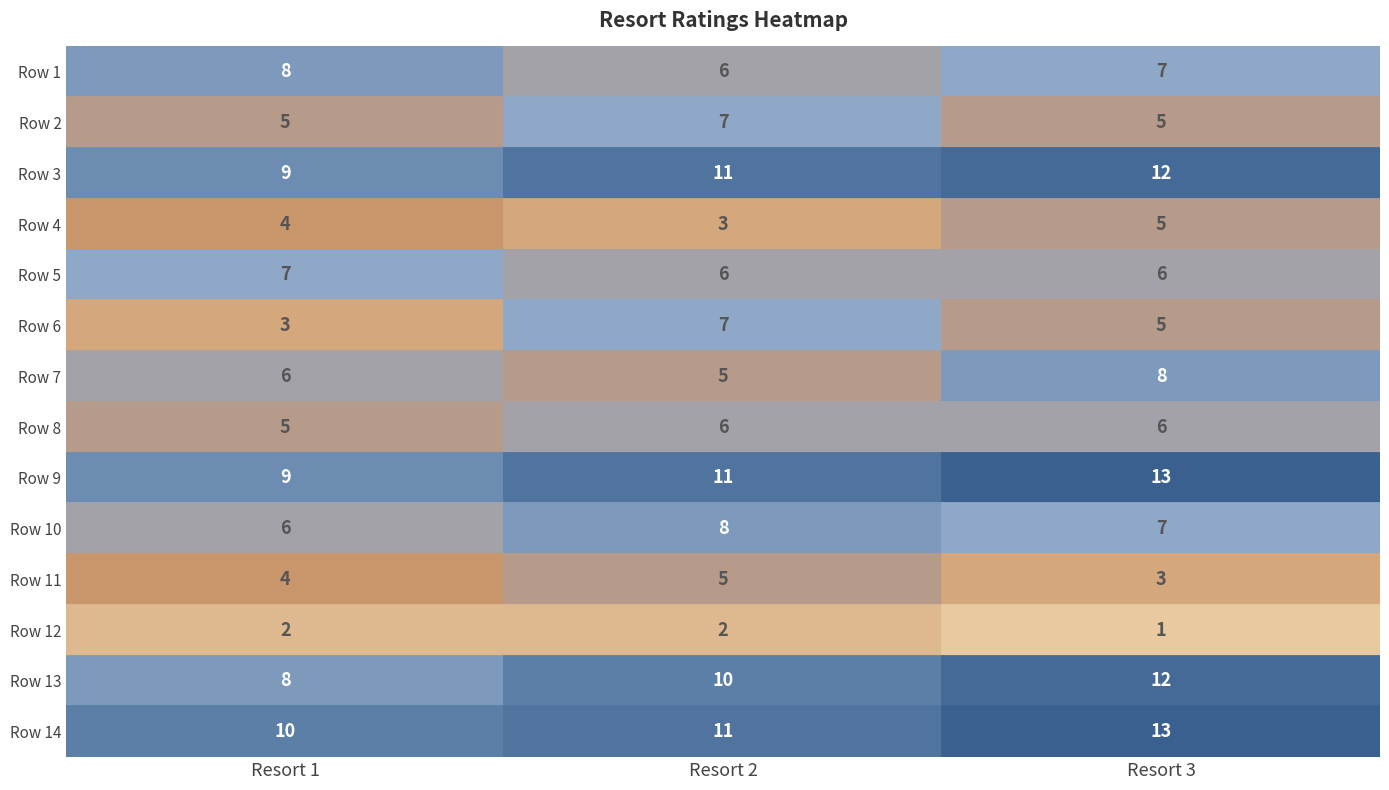

The value of Row 14 at Resort 1 is 10. True or false?

True